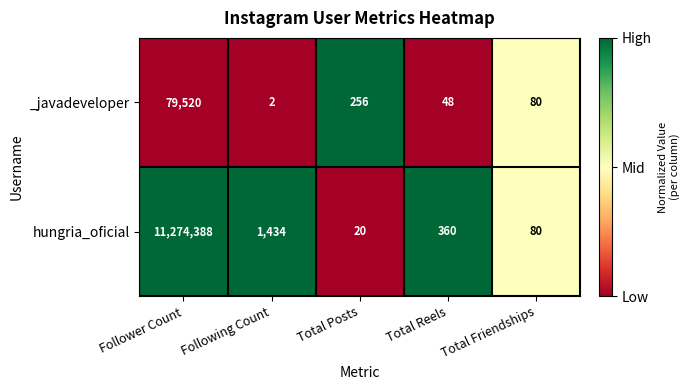

Which category has the highest value across all series?

Follower Count